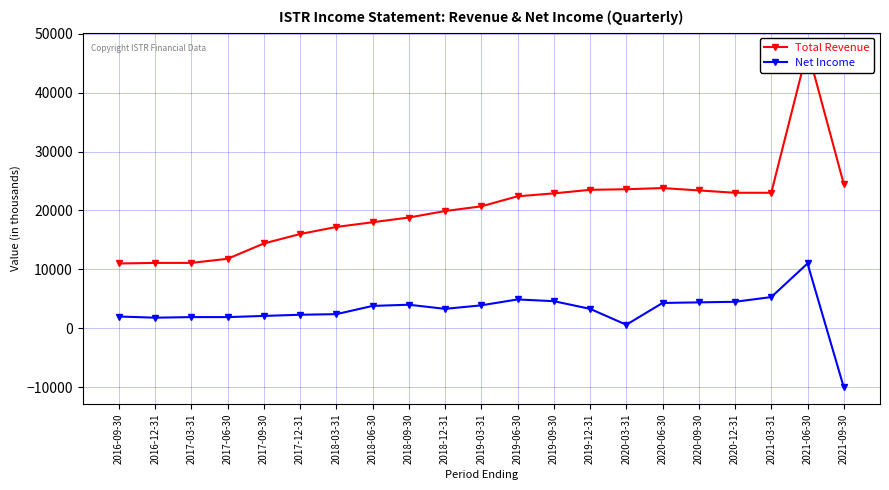

Reading right to left, list all the values displayed in this chart.

Total Revenue: 2021-09-30=24500	2021-06-30=47300	2021-03-31=23000	2020-12-31=23000	2020-09-30=23400	2020-06-30=23800	2020-03-31=23600	2019-12-31=23500	2019-09-30=22900	2019-06-30=22400	2019-03-31=20700	2018-12-31=19900	2018-09-30=18800	2018-06-30=18000	2018-03-31=17200	2017-12-31=16000	2017-09-30=14400	2017-06-30=11800	2017-03-31=11100	2016-12-31=11100	2016-09-30=11000
Net Income: 2021-09-30=-10000	2021-06-30=11000	2021-03-31=5300	2020-12-31=4500	2020-09-30=4400	2020-06-30=4300	2020-03-31=600	2019-12-31=3300	2019-09-30=4600	2019-06-30=4900	2019-03-31=3900	2018-12-31=3300	2018-09-30=4000	2018-06-30=3800	2018-03-31=2400	2017-12-31=2300	2017-09-30=2100	2017-06-30=1900	2017-03-31=1900	2016-12-31=1800	2016-09-30=2000